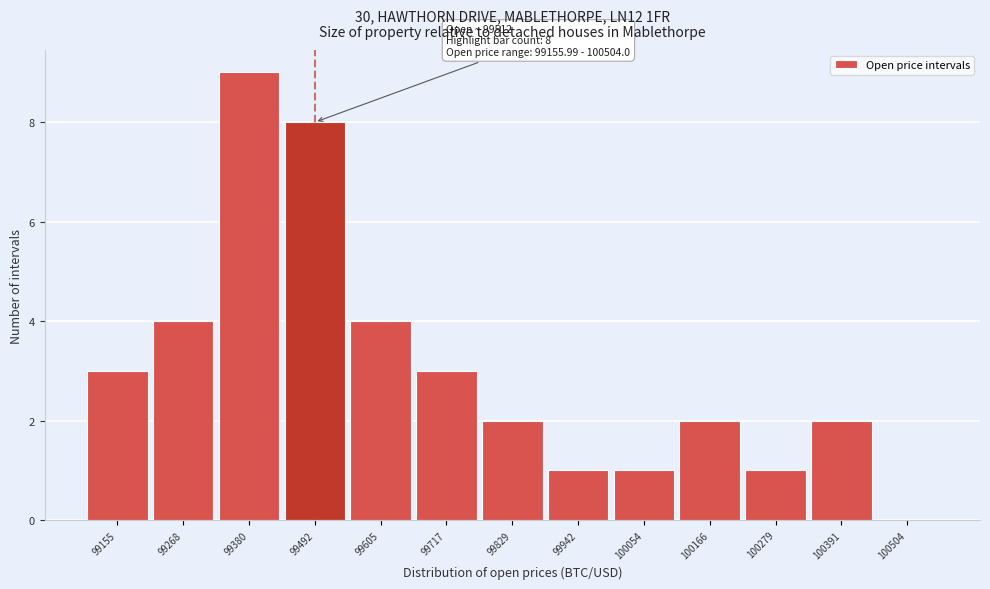

Reading right to left, what are all the values shown in this chart?

100504=0	100391=2	100279=1	100166=2	100054=1	99942=1	99829=2	99717=3	99605=4	99492=8	99380=9	99268=4	99155=3